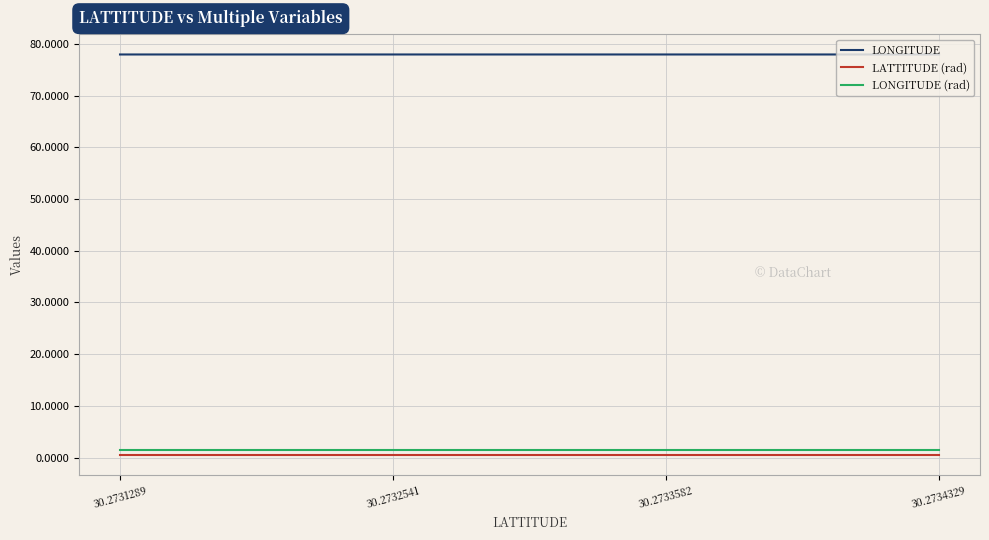

True or false: LATTITUDE (rad) and LONGITUDE cross at least once.

False